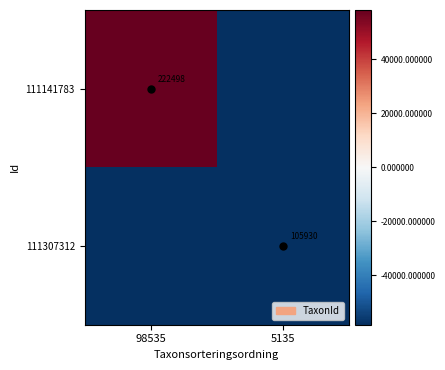

The 111141783 series shows 222498 at 98535. True or false?

True